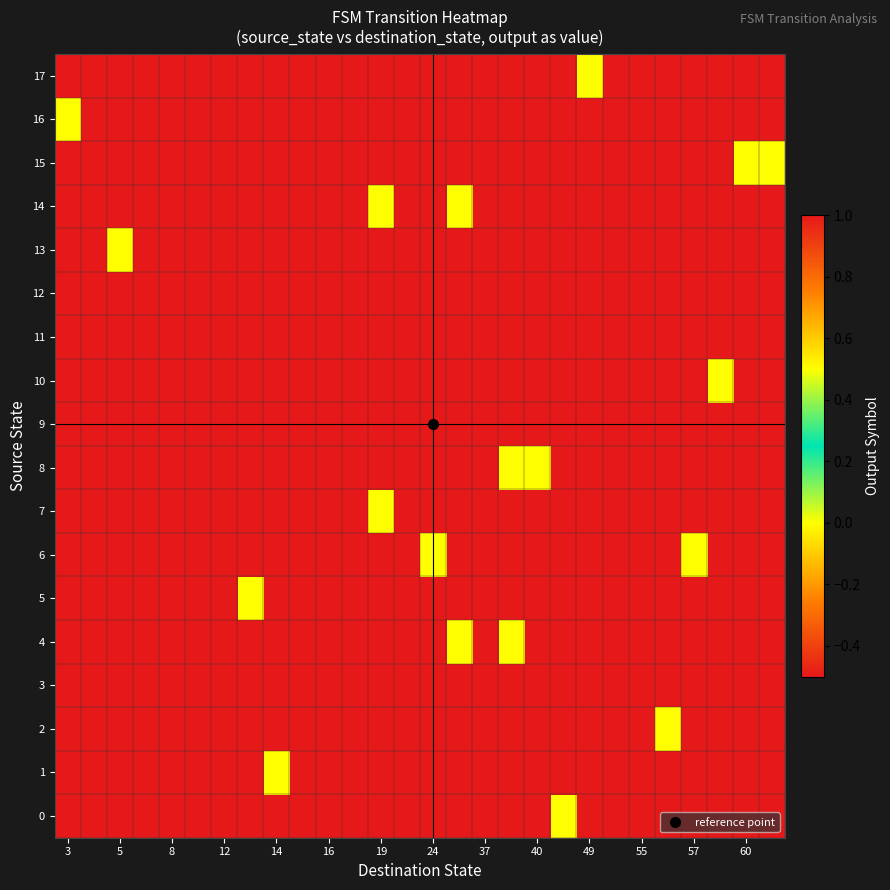

Count the number of categories in the chart.

28